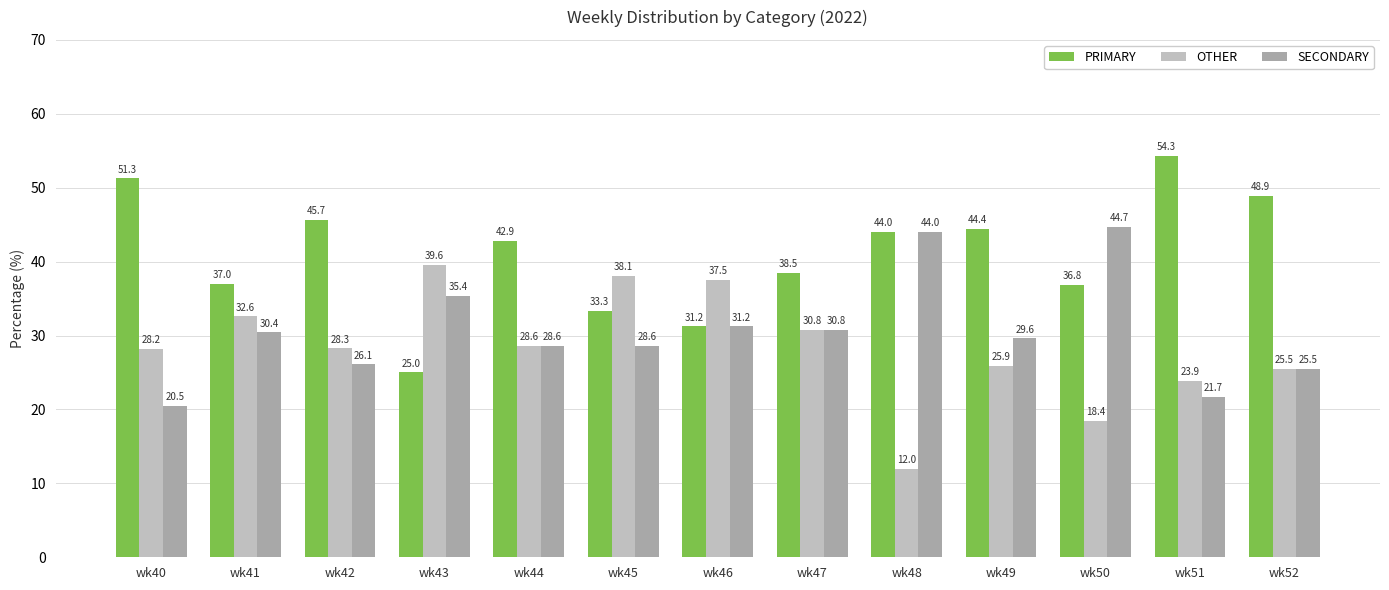

What is the difference between the maximum and minimum values in the SECONDARY series?

24.2